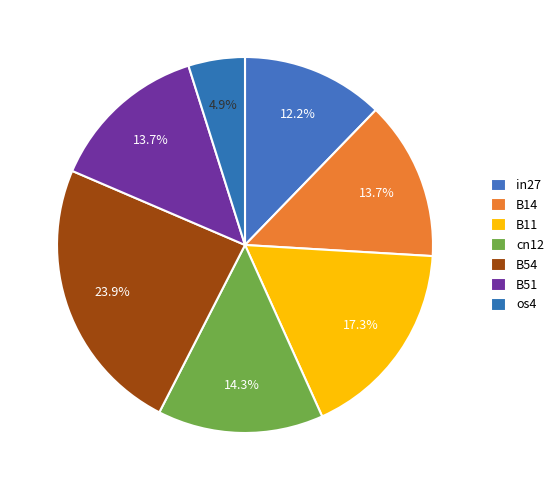

Is there any slice that represents more than half of the pie?

No